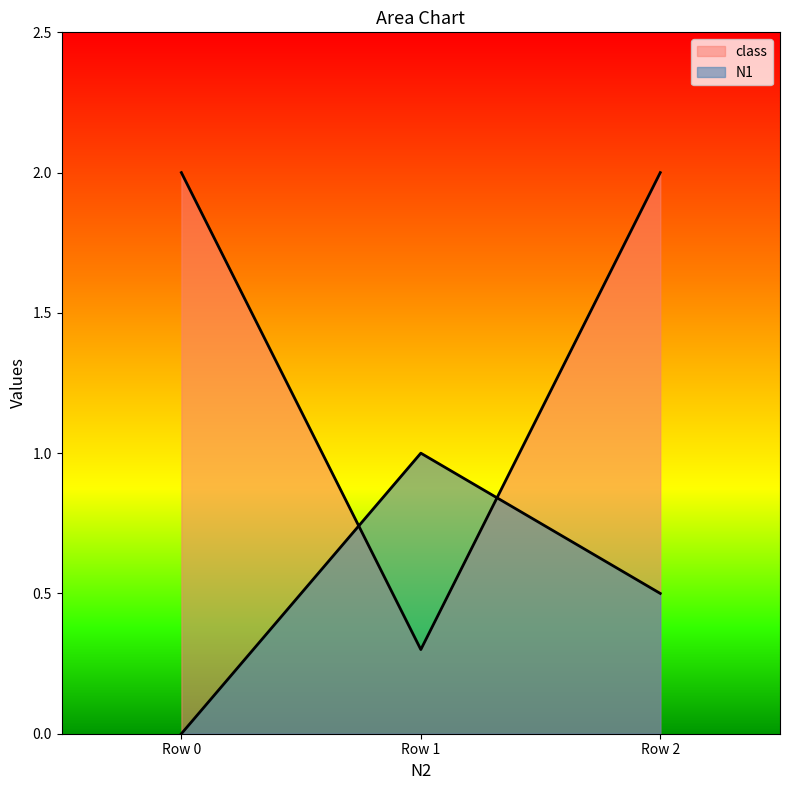

Reading left to right, transcribe all the data shown in this chart.

class: 2.0	0.3	2.0
N1: 0.0	1.0	0.5